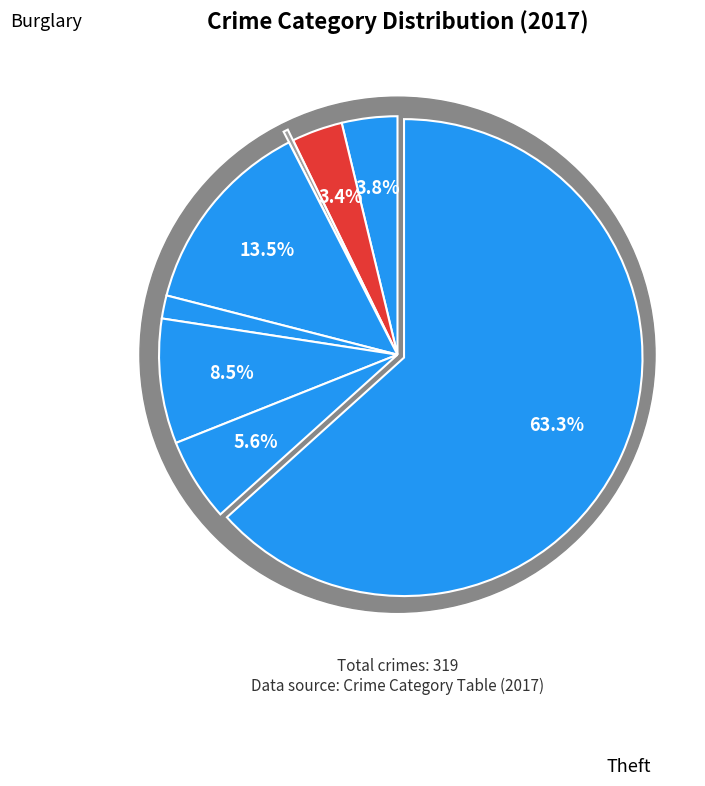

How many segments does this pie chart have?

8